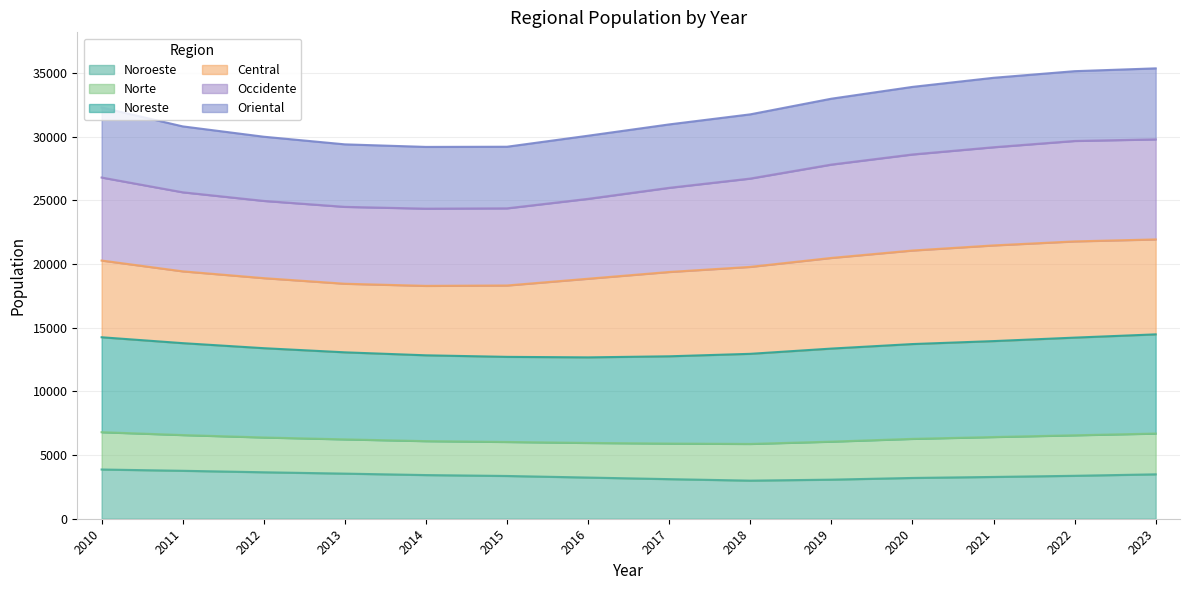

What are all the series names shown in the legend?

Noroeste, Norte, Noreste, Central, Occidente, Oriental